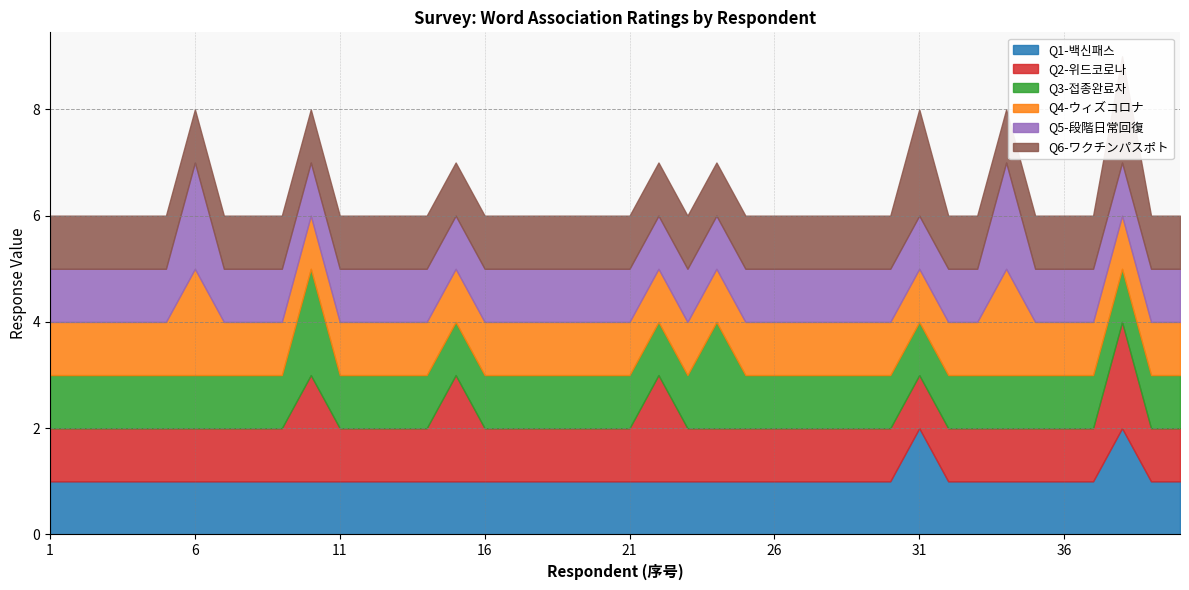

Between 37 and 21, which is larger?

37